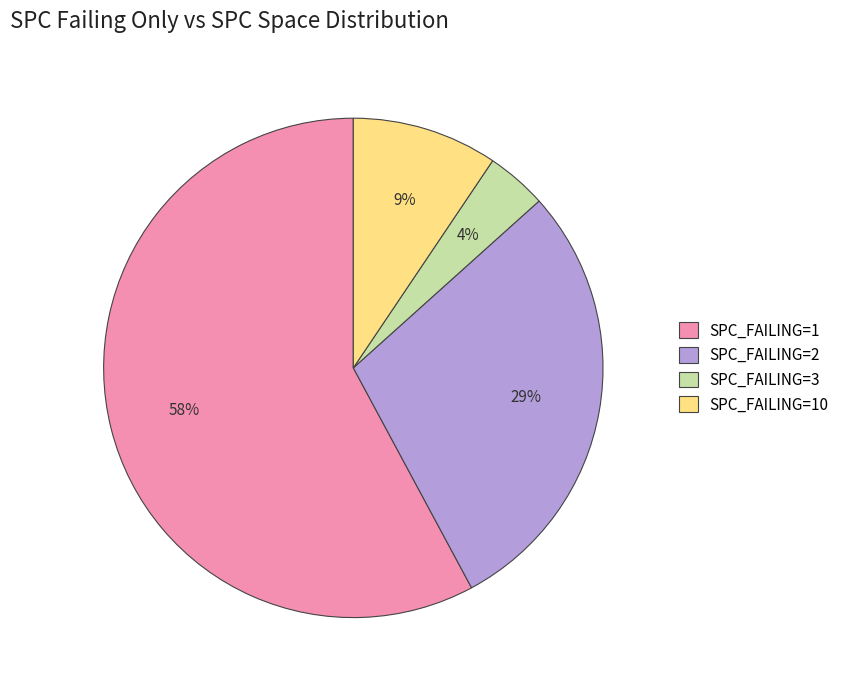

How many segments does this pie chart have?

4